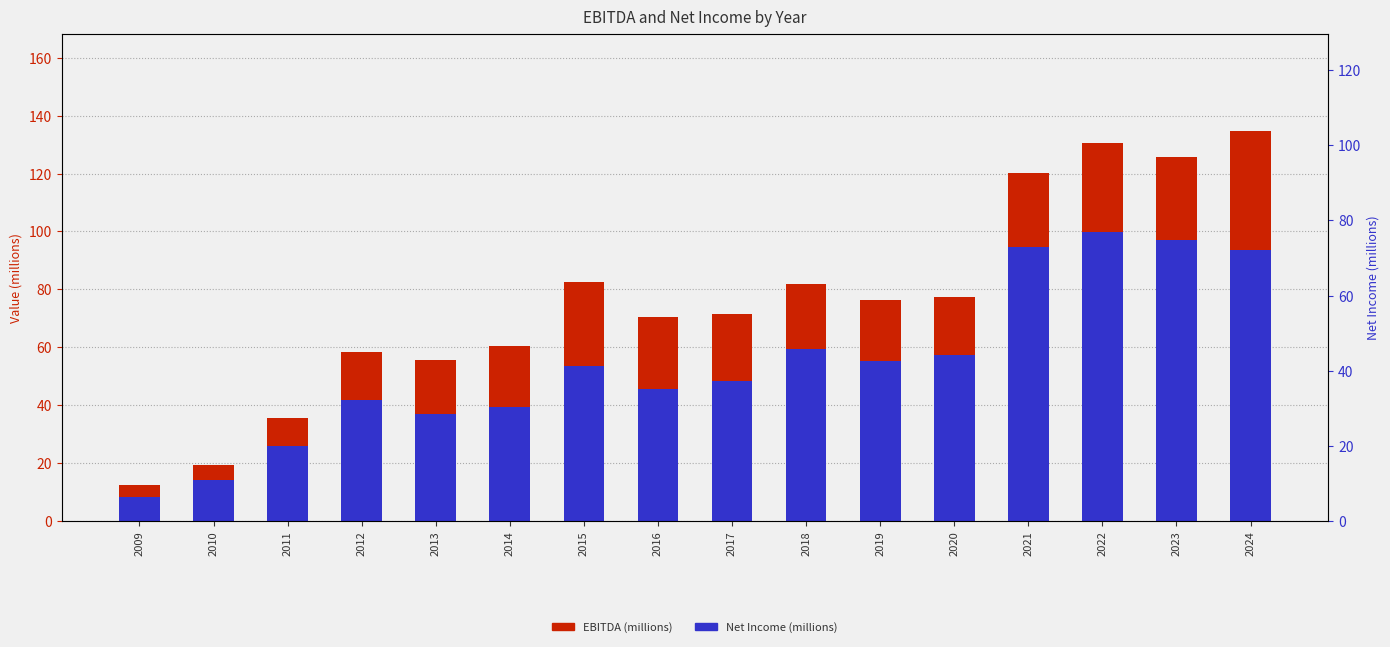

Rank the categories by EBITDA (millions) value from highest to lowest.

2024, 2022, 2023, 2021, 2015, 2018, 2020, 2019, 2017, 2016, 2014, 2012, 2013, 2011, 2010, 2009